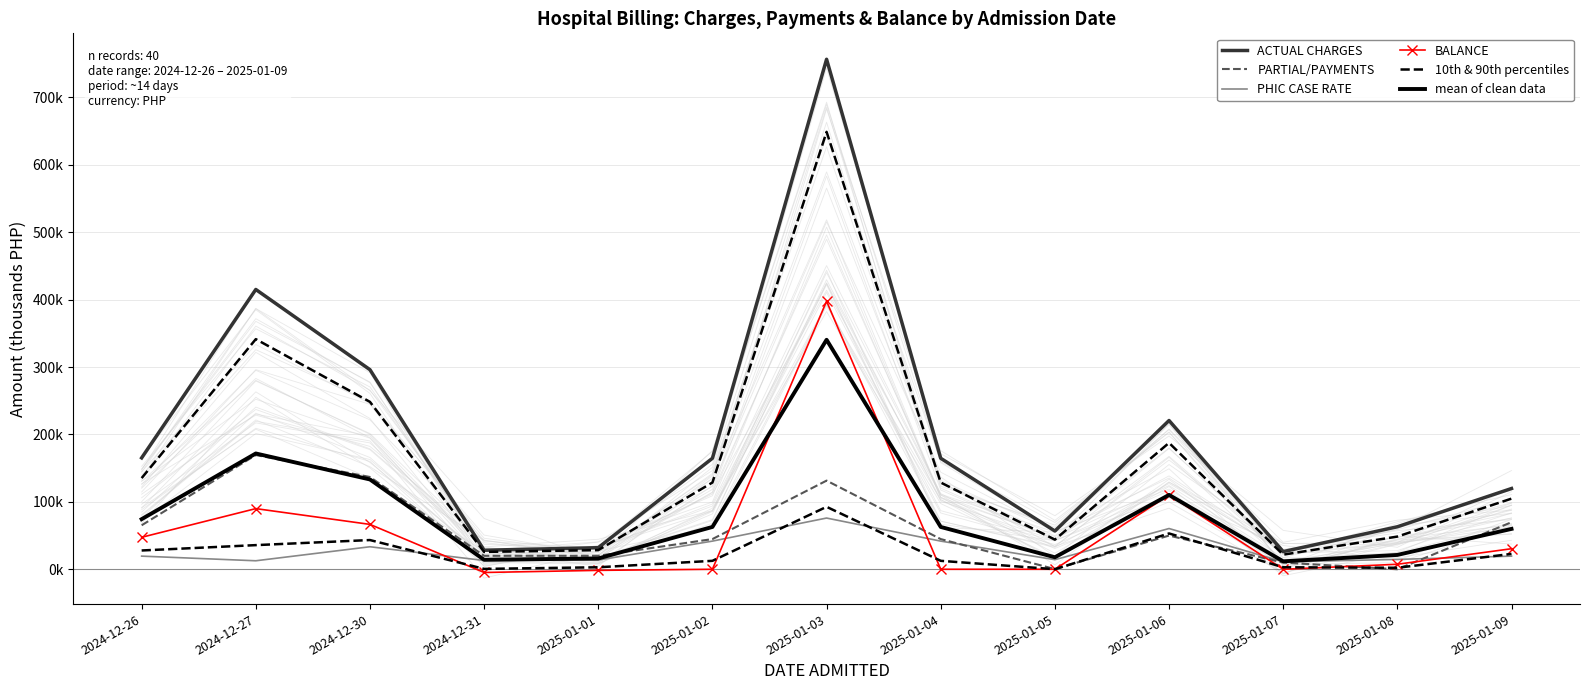

What are all the series names shown in the legend?

ACTUAL CHARGES, PARTIAL/PAYMENTS, PHIC CASE RATE, BALANCE, 10th & 90th percentiles, mean of clean data